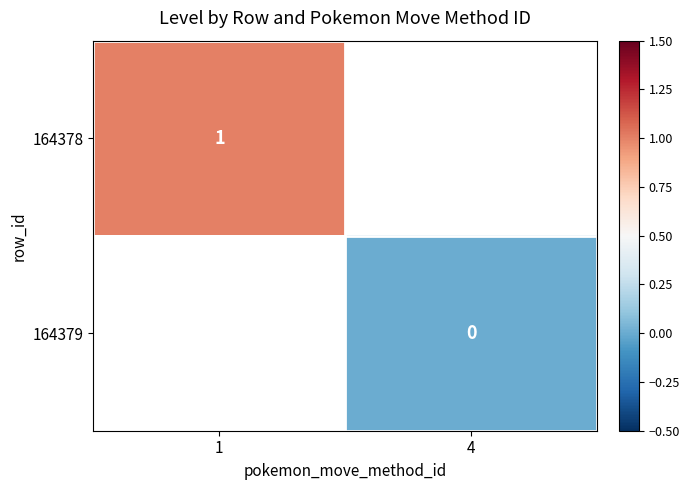

Which label corresponds to the largest value in the chart?

1